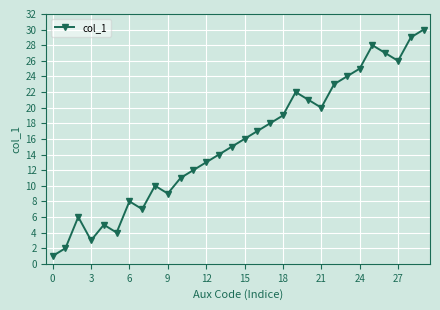

How many interior local peaks (higher than both neighbors) does the data have?

6